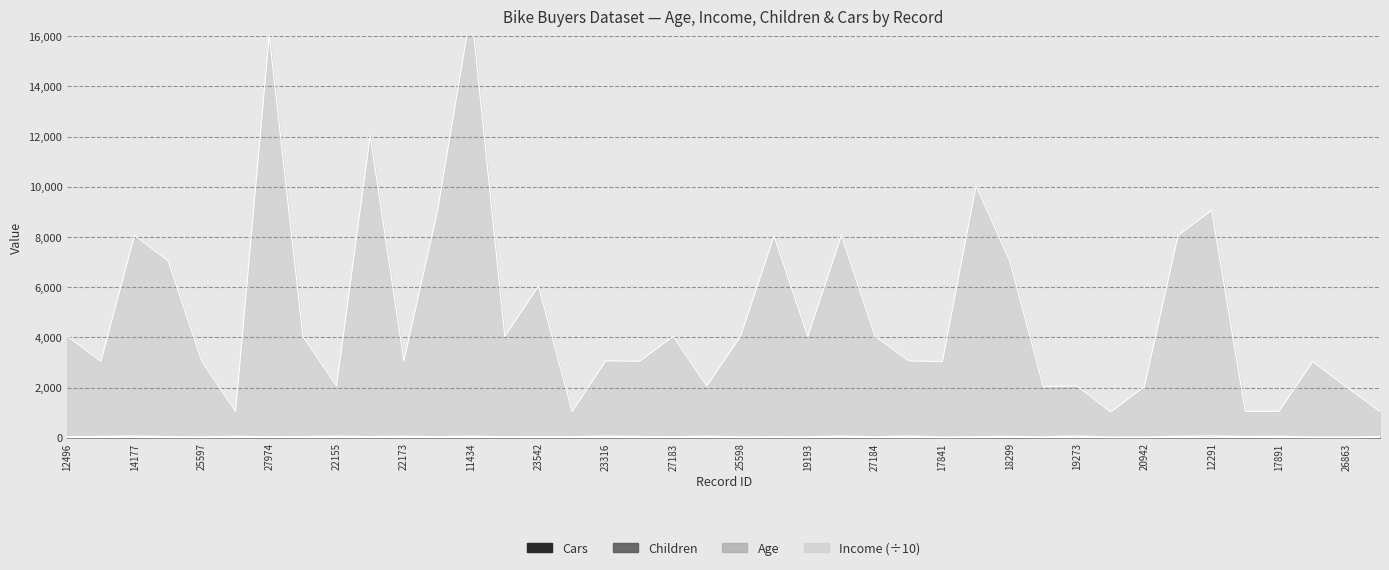

Which series has the largest total across all categories?

Income